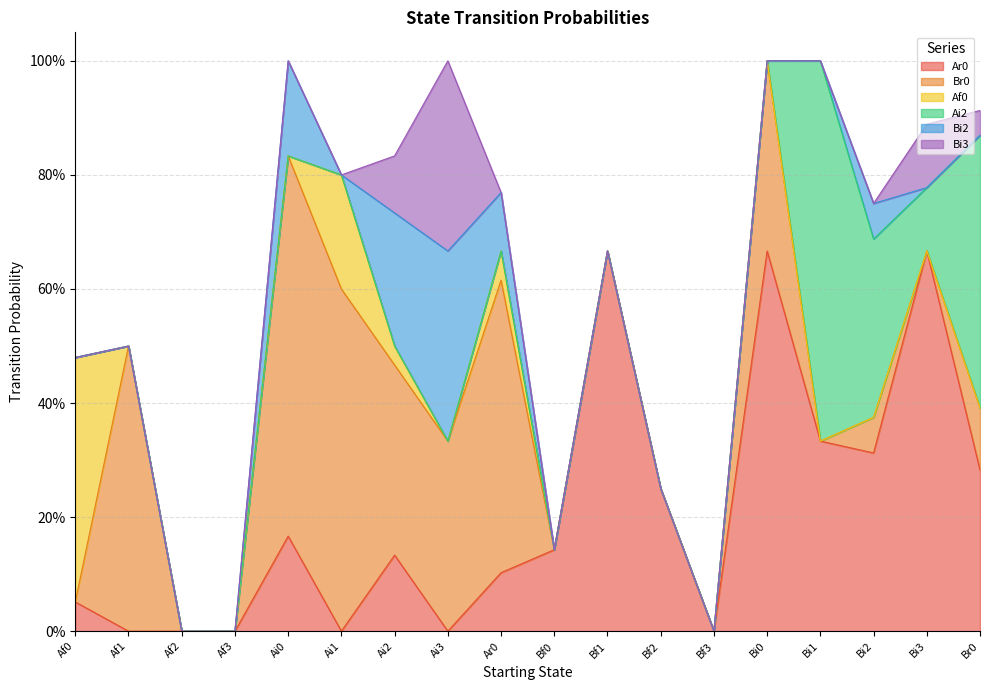

True or false: Bi2 and Ar0 cross at least once.

False